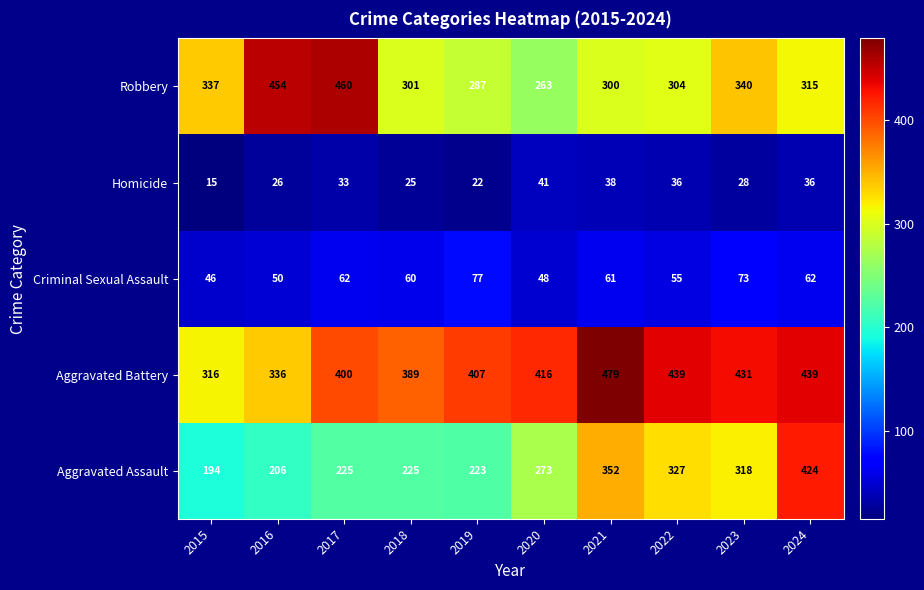

What is the difference between the maximum and minimum values in the Robbery series?

197